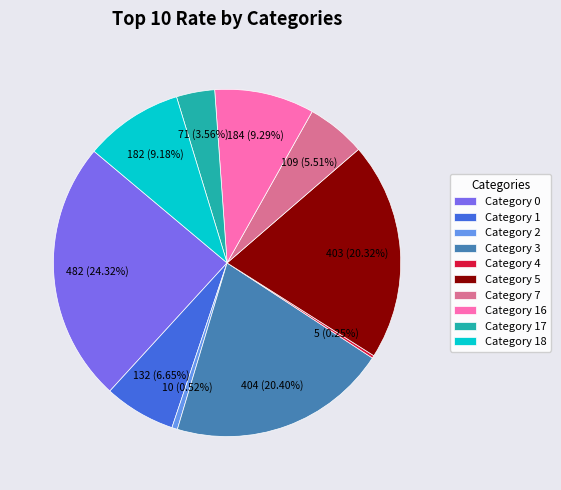

Is there a majority slice in this chart?

No